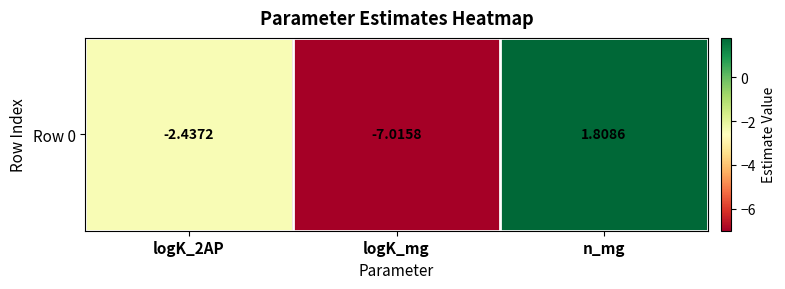

List the labels in order of value, largest first.

n_mg, logK_2AP, logK_mg